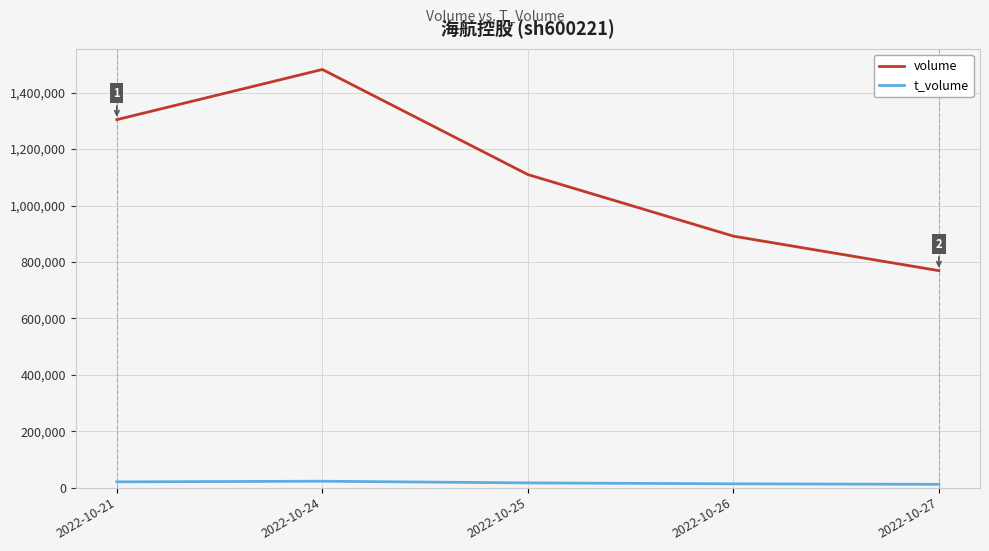

At which label does t_volume first exceed 16817?

2022-10-21